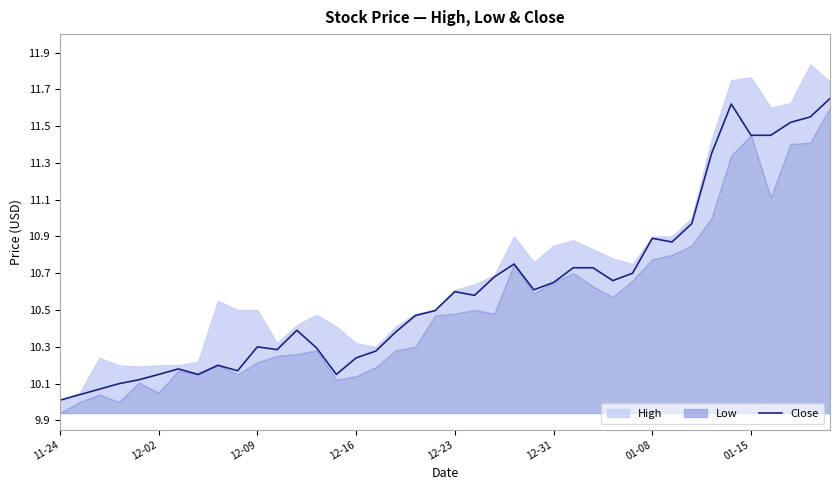

At which label is the value closest to 10?

11-24